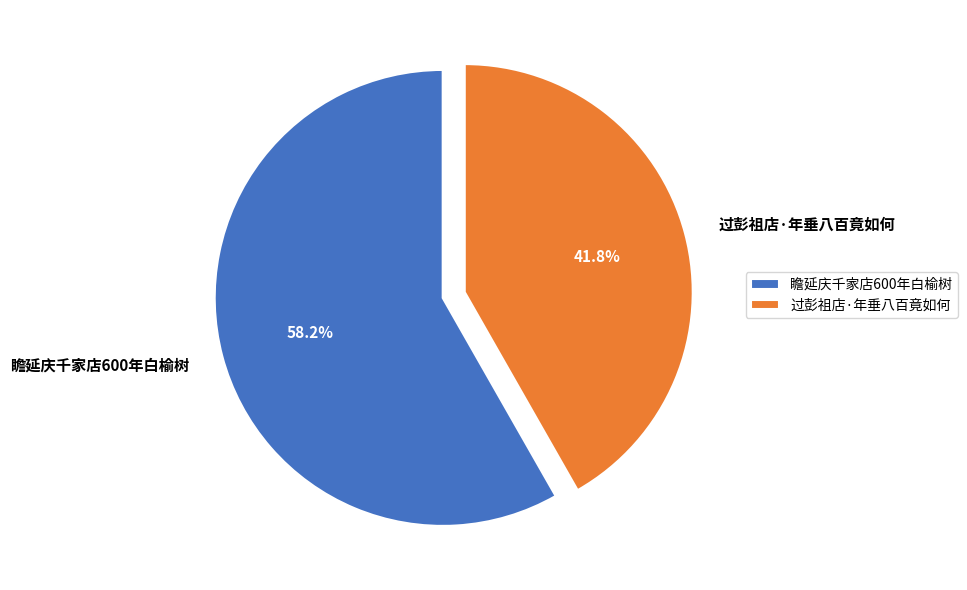

To the nearest percent, what percentage of the pie is 瞻延庆千家店600年白榆树?

58%